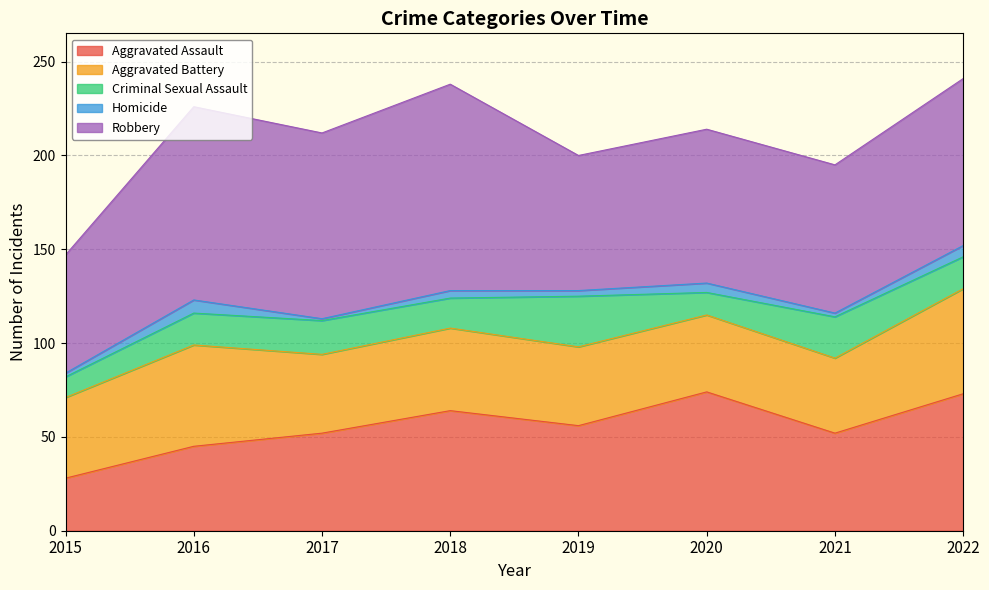

At which label does Robbery first exceed 89?

2016